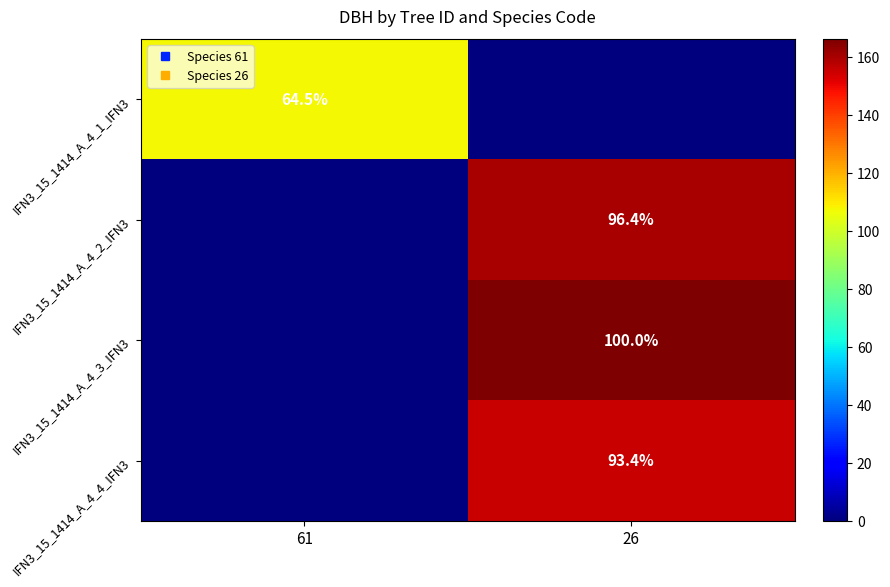

What is the total value across all series at 61?

107